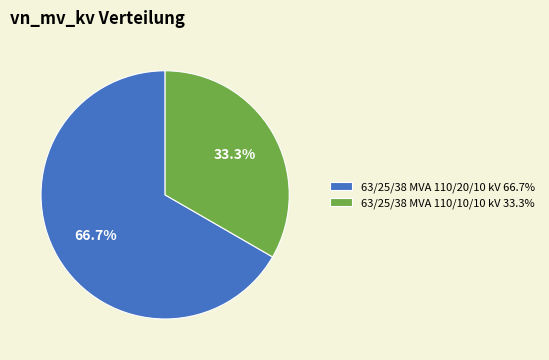

Does 63/25/38 MVA 110/10/10 kV account for over 50% of the chart?

No